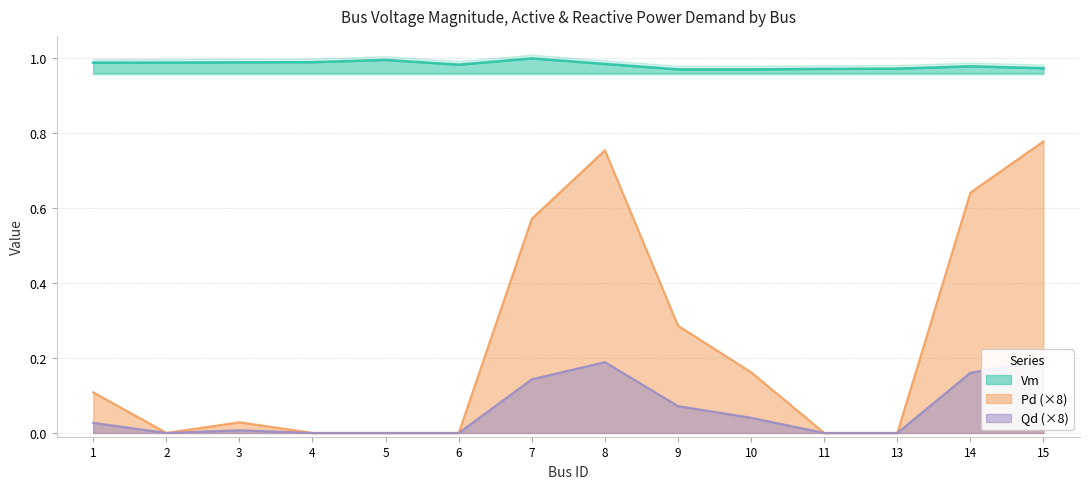

True or false: Qd and Pd cross at least once.

False